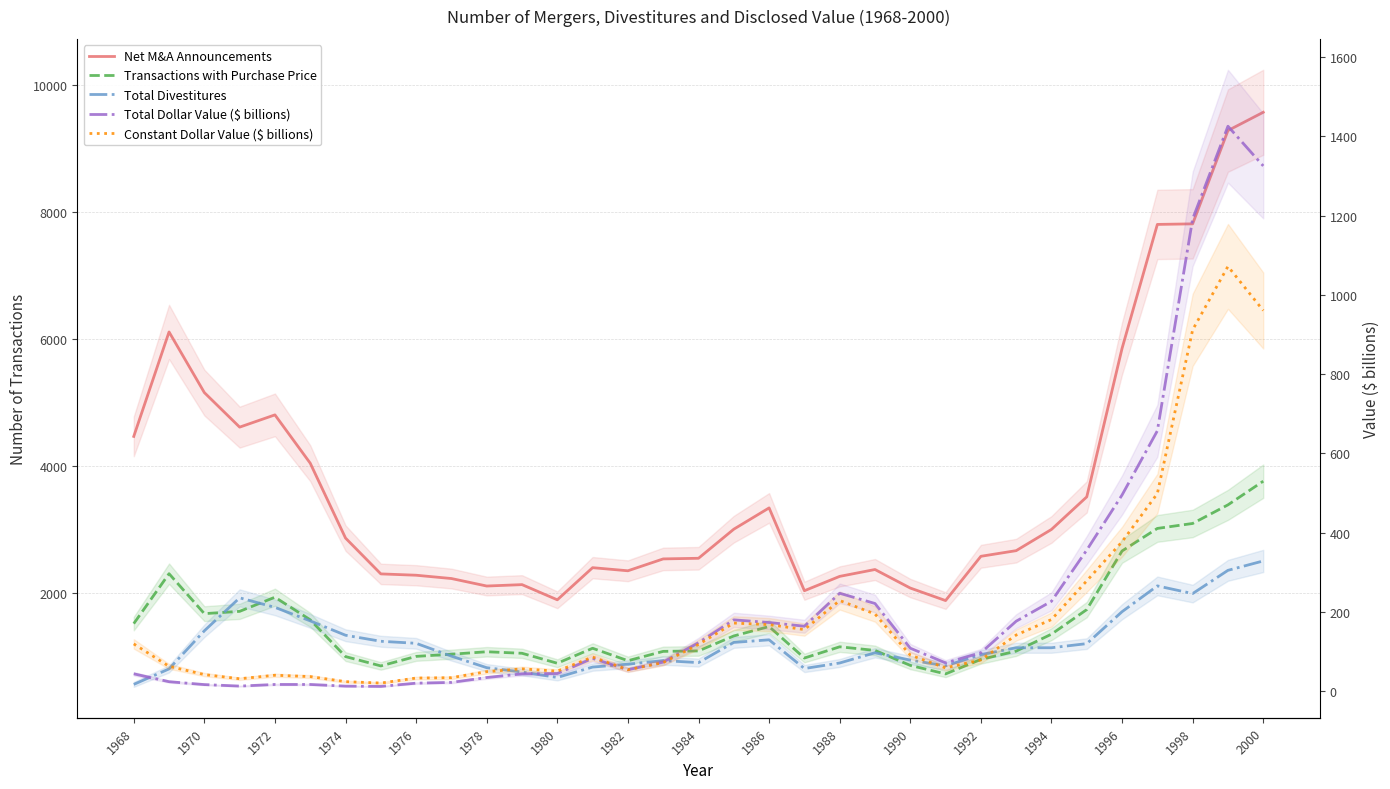

What position from the left is 1994?

14